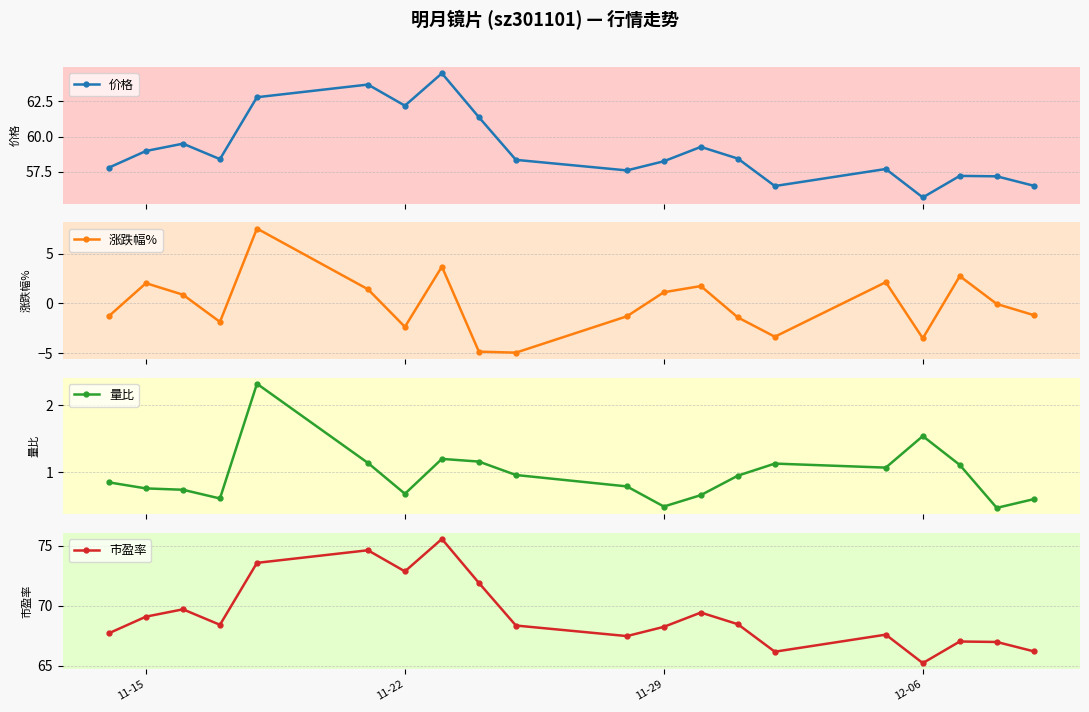

What is the difference between the maximum and minimum values in the 涨跌幅% series?

12.5